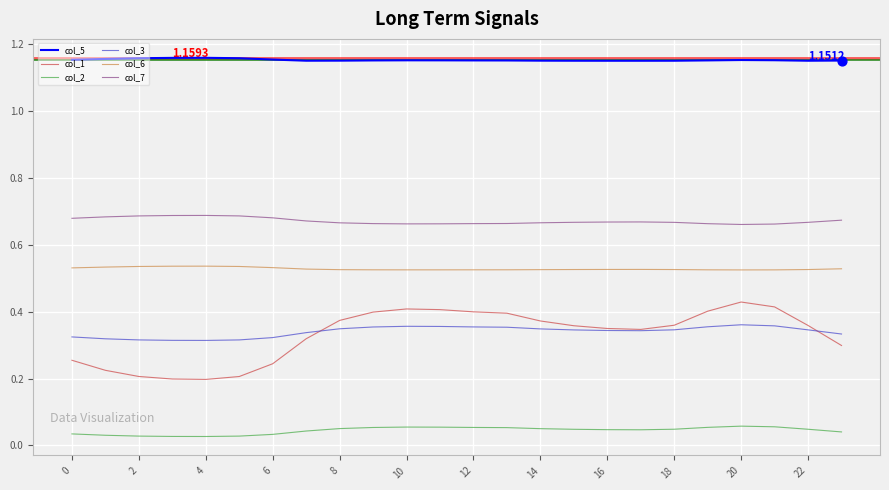

At how many categories does at least one series exceed 1?

24